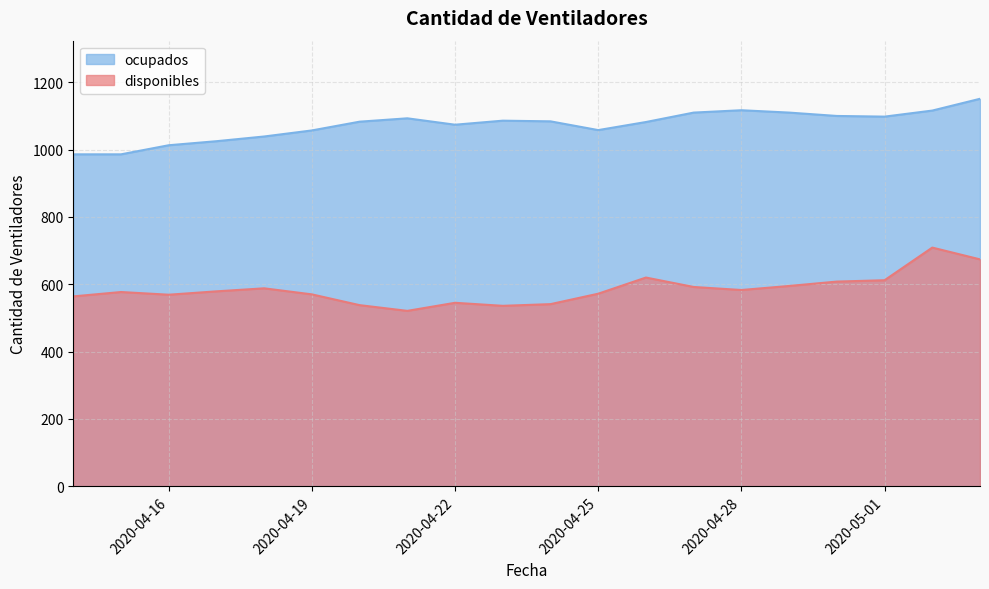

True or false: disponibles and ocupados intersect in this chart.

False